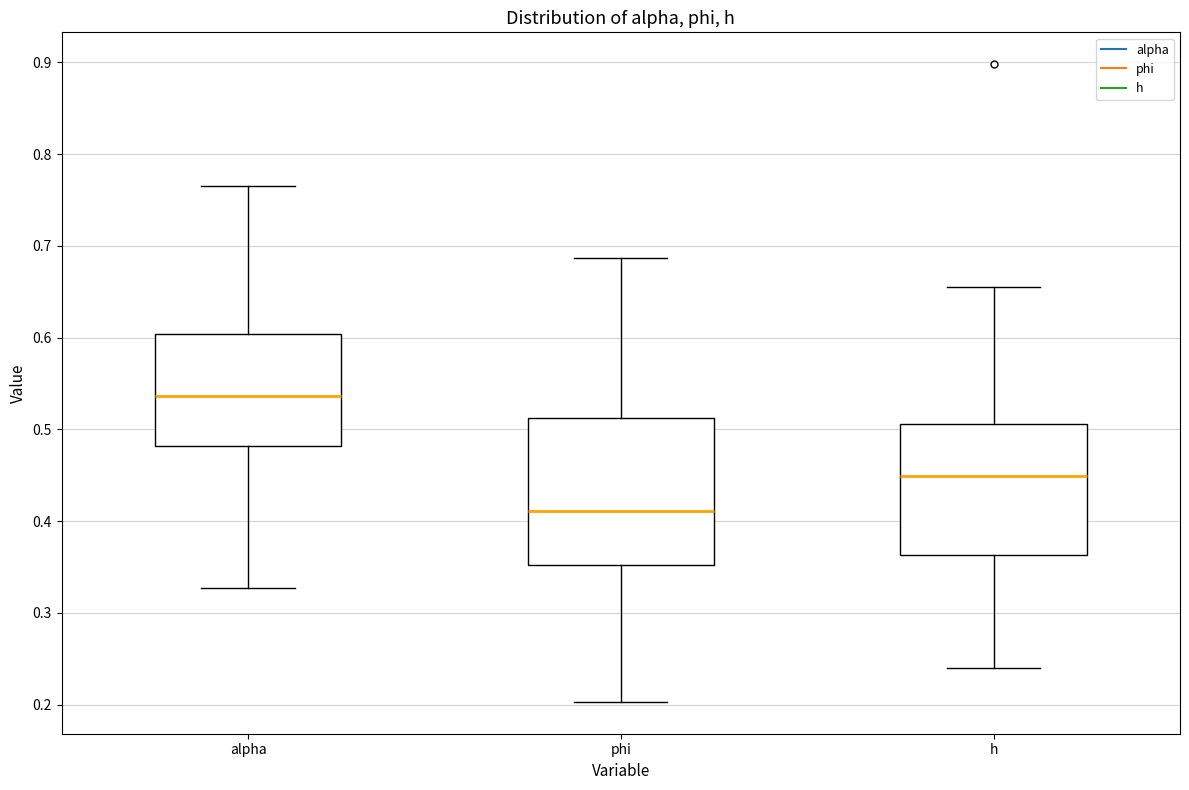

Where does the upper whisker of the box for alpha end on the y-axis? The values are not printed on the chart, so give them approximately, as read against the axis.

0.77